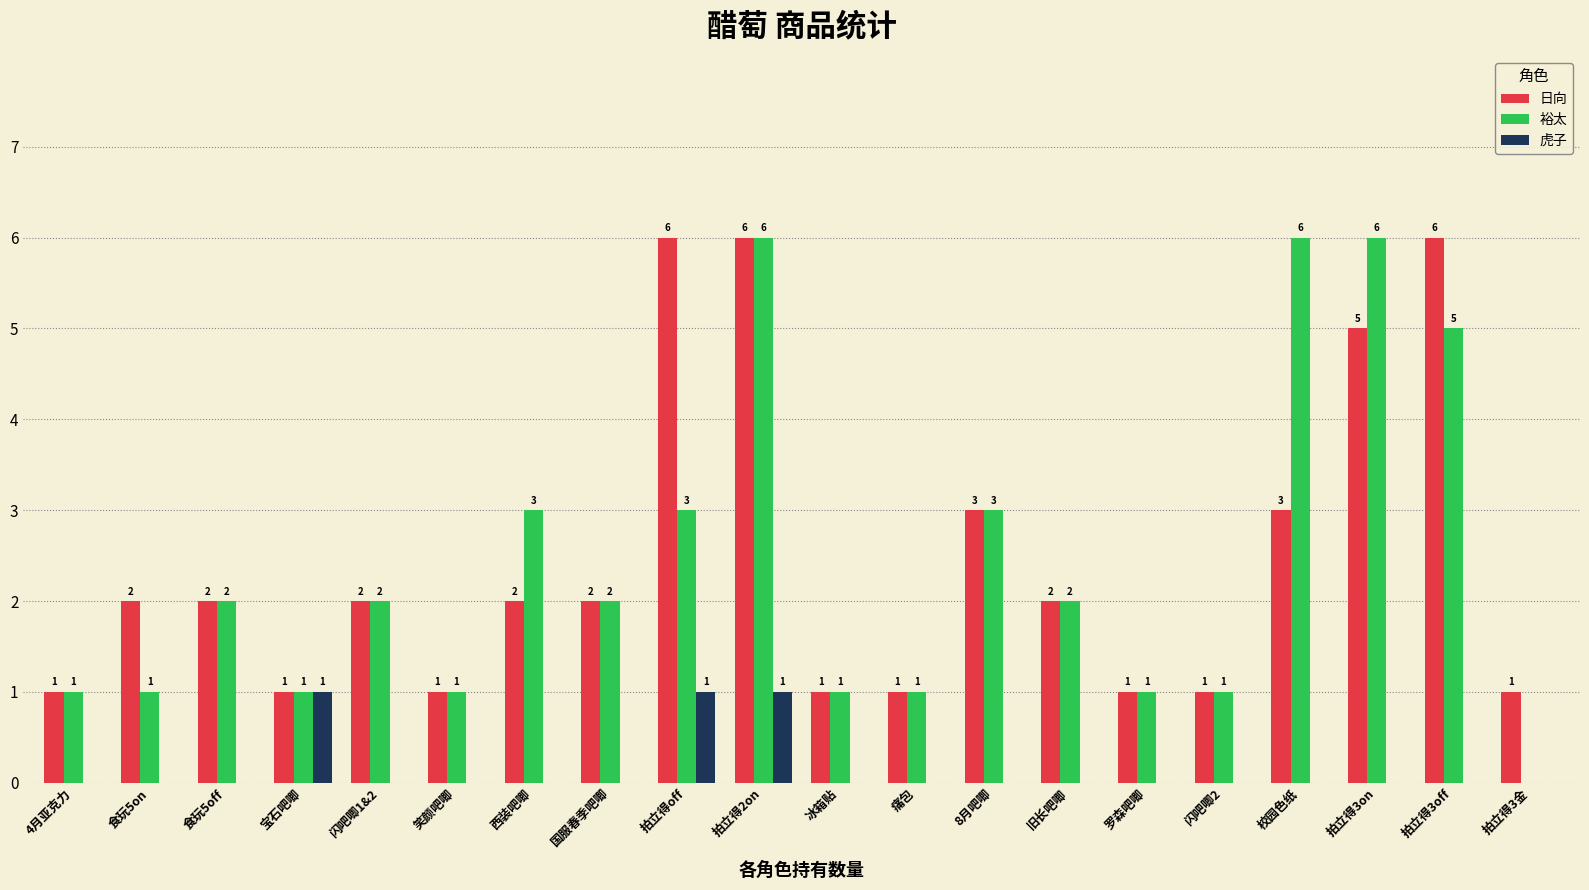

Reading right to left, transcribe all the data shown in this chart.

日向: 拍立得3金=1	拍立得3off=6	拍立得3on=5	校园色纸=3	闪吧唧2=1	罗森吧唧=1	旧长吧唧=2	8月吧唧=3	痛包=1	冰箱贴=1	拍立得2on=6	拍立得off=6	国服春季吧唧=2	西装吧唧=2	笑颜吧唧=1	闪吧唧1&2=2	宝石吧唧=1	食玩5off=2	食玩5on=2	4月亚克力=1
裕太: 拍立得3金=0	拍立得3off=5	拍立得3on=6	校园色纸=6	闪吧唧2=1	罗森吧唧=1	旧长吧唧=2	8月吧唧=3	痛包=1	冰箱贴=1	拍立得2on=6	拍立得off=3	国服春季吧唧=2	西装吧唧=3	笑颜吧唧=1	闪吧唧1&2=2	宝石吧唧=1	食玩5off=2	食玩5on=1	4月亚克力=1
虎子: 拍立得3金=0	拍立得3off=0	拍立得3on=0	校园色纸=0	闪吧唧2=0	罗森吧唧=0	旧长吧唧=0	8月吧唧=0	痛包=0	冰箱贴=0	拍立得2on=1	拍立得off=1	国服春季吧唧=0	西装吧唧=0	笑颜吧唧=0	闪吧唧1&2=0	宝石吧唧=1	食玩5off=0	食玩5on=0	4月亚克力=0